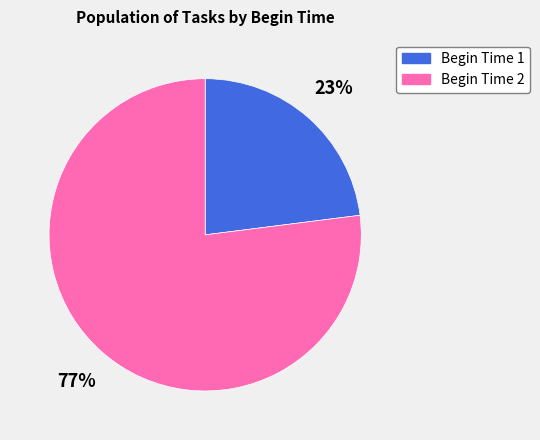

Is there any slice that represents more than half of the pie?

Yes